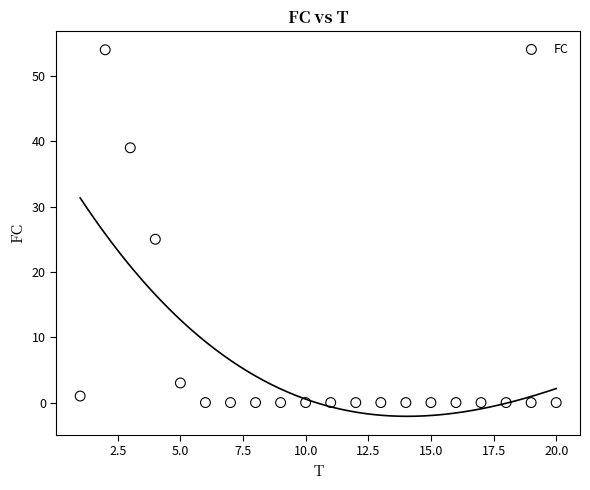

What is the range of Y values (max minus min)?

54